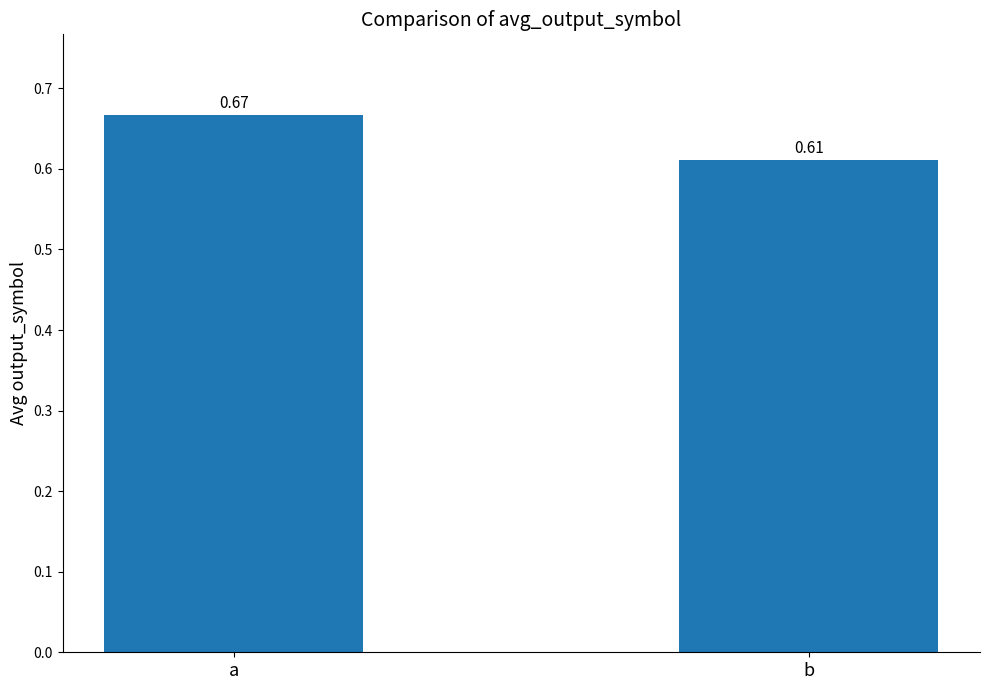

Which label corresponds to the smallest value in the chart?

b